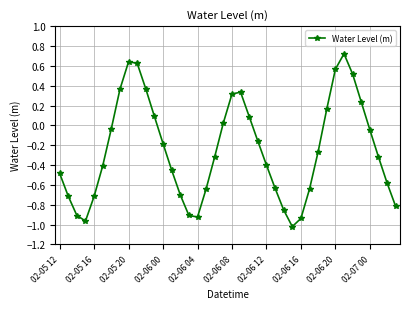

What is the difference between the maximum and minimum values?

1.7